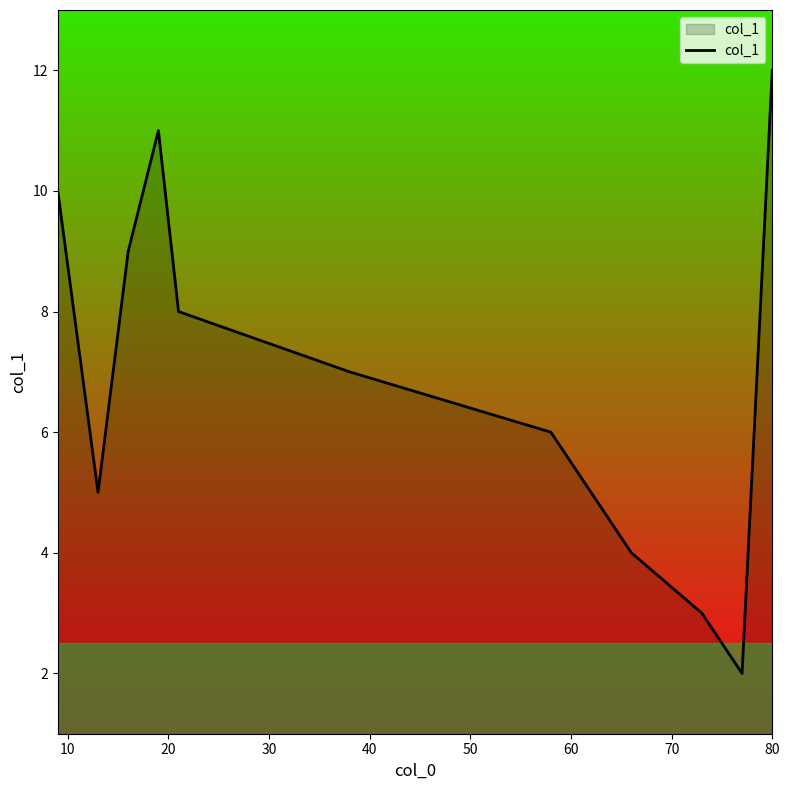

What is the sum of all values?

77.0